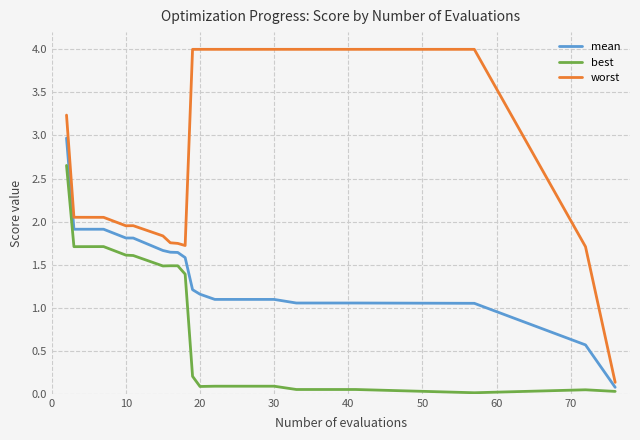

Which series has the largest range (max minus min)?

worst